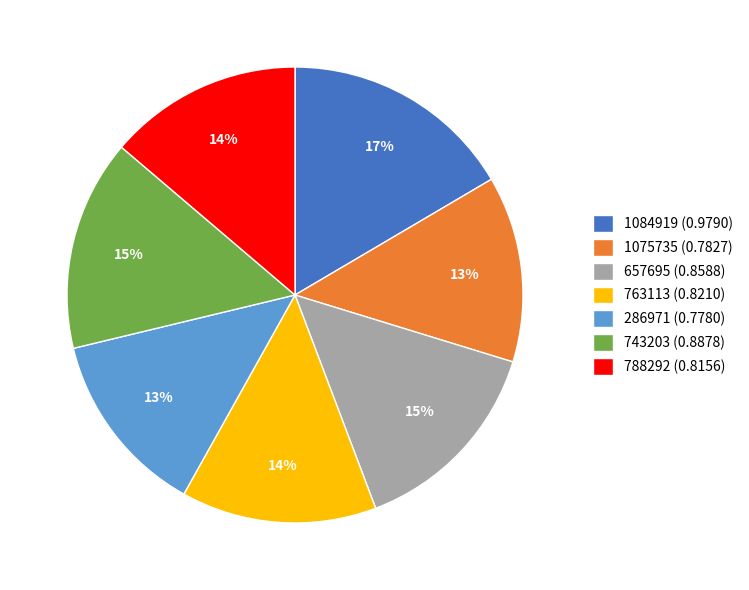

True or false: 1075735 accounts for 6% of the total.

False